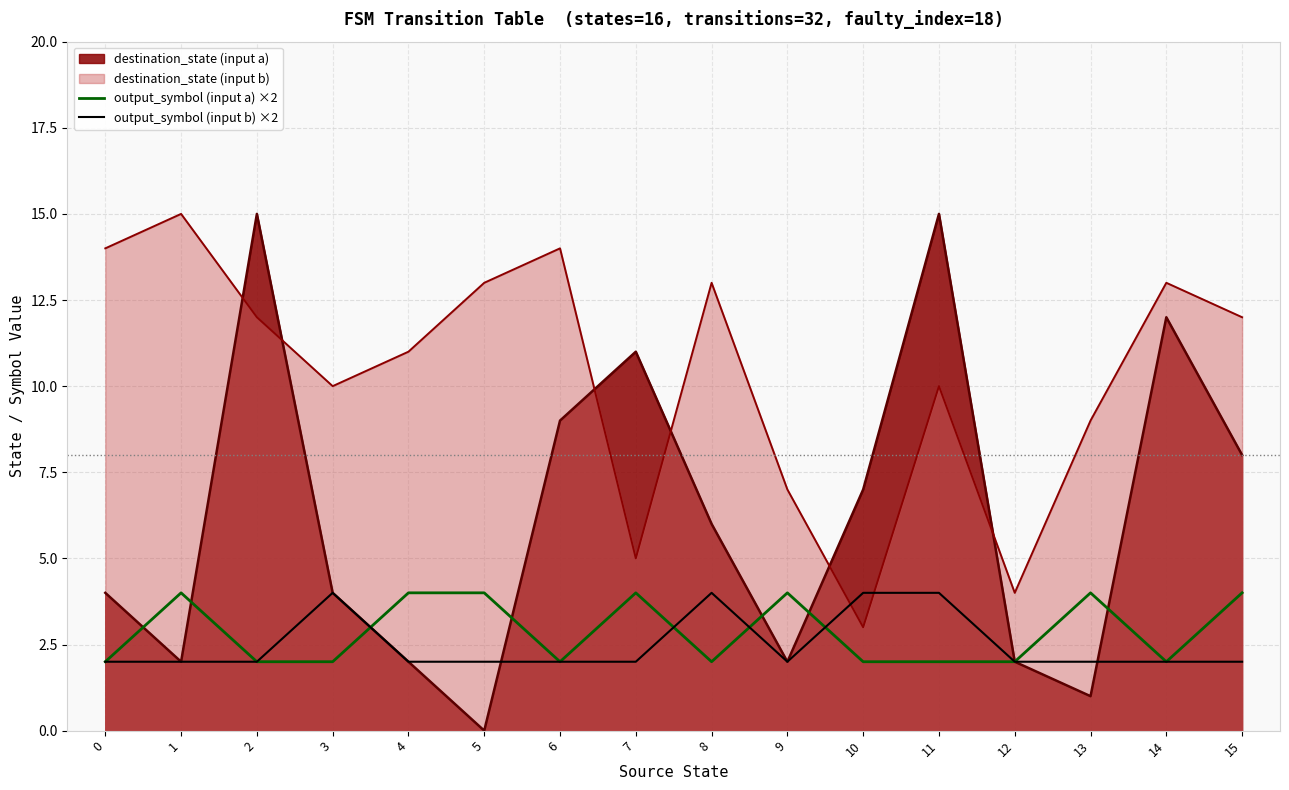

What is the approximate value of output_symbol (input a) ×2 at 10?

2